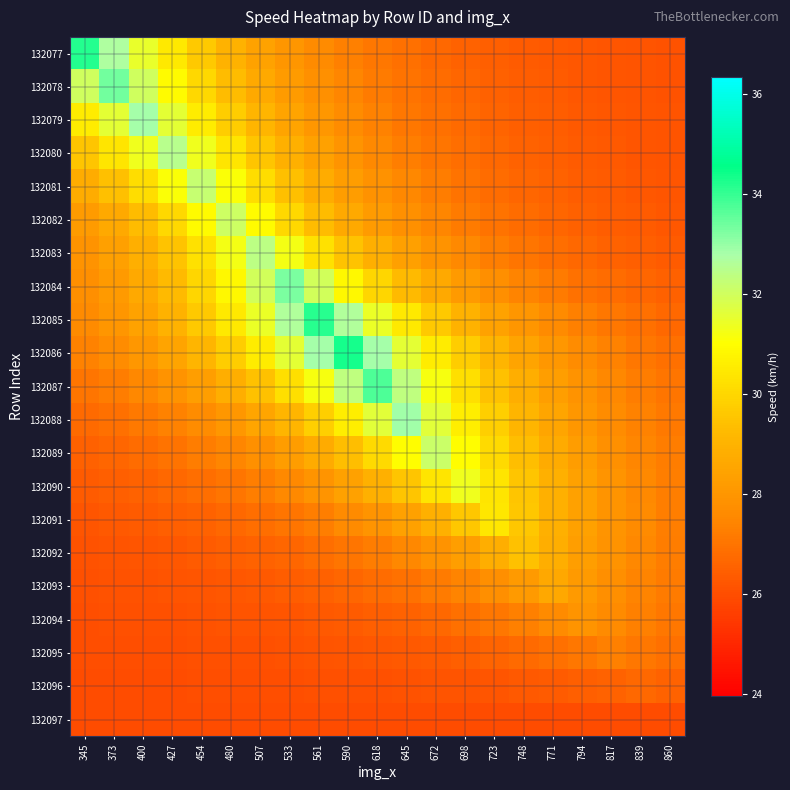

Reading left to right, transcribe all the data shown in this chart.

132077: 345=34.2	373=32.7	400=31.5	427=30.5	454=29.7	480=29.0	507=28.4	533=28.0	561=27.6	590=27.3	618=27.1	645=26.9	672=26.7	698=26.6	723=26.5	748=26.4	771=26.3	794=26.2	817=26.2	839=26.2	860=26.1
132078: 345=32.0	373=33.4	400=32.0	427=30.9	454=30.0	480=29.3	507=28.7	533=28.2	561=27.8	590=27.5	618=27.2	645=27.0	672=26.8	698=26.6	723=26.5	748=26.4	771=26.3	794=26.3	817=26.2	839=26.2	860=26.1
132079: 345=30.6	373=31.6	400=32.8	427=31.6	454=30.6	480=29.7	507=29.1	533=28.5	561=28.0	590=27.7	618=27.4	645=27.1	672=26.9	698=26.7	723=26.6	748=26.5	771=26.4	794=26.3	817=26.2	839=26.2	860=26.2
132080: 345=29.6	373=30.4	400=31.3	427=32.5	454=31.3	480=30.4	507=29.6	533=28.9	561=28.4	590=27.9	618=27.6	645=27.3	672=27.0	698=26.9	723=26.7	748=26.6	771=26.5	794=26.4	817=26.3	839=26.2	860=26.2
132081: 345=28.8	373=29.4	400=30.2	427=31.1	454=32.2	480=31.1	507=30.2	533=29.4	561=28.8	590=28.3	618=27.8	645=27.5	672=27.2	698=27.0	723=26.8	748=26.7	771=26.5	794=26.4	817=26.3	839=26.3	860=26.2
132082: 345=28.2	373=28.7	400=29.3	427=30.0	454=31.0	480=32.1	507=31.0	533=30.0	561=29.3	590=28.7	618=28.2	645=27.8	672=27.5	698=27.2	723=27.0	748=26.8	771=26.6	794=26.5	817=26.4	839=26.3	860=26.3
132083: 345=27.9	373=28.3	400=28.9	427=29.5	454=30.3	480=31.2	507=32.4	533=31.2	561=30.3	590=29.5	618=28.9	645=28.3	672=27.9	698=27.6	723=27.3	748=27.0	771=26.8	794=26.7	817=26.5	839=26.4	860=26.4
132084: 345=27.8	373=28.2	400=28.7	427=29.3	454=30.0	480=30.9	507=32.0	533=33.3	561=32.0	590=30.9	618=30.0	645=29.3	672=28.7	698=28.2	723=27.8	748=27.4	771=27.2	794=27.0	817=26.8	839=26.6	860=26.5
132085: 345=27.6	373=28.0	400=28.4	427=29.0	454=29.6	480=30.5	507=31.4	533=32.7	561=34.1	590=32.7	618=31.4	645=30.5	672=29.6	698=29.0	723=28.4	748=28.0	771=27.6	794=27.3	817=27.1	839=26.9	860=26.7
132086: 345=27.4	373=27.7	400=28.0	427=28.5	454=29.0	480=29.7	507=30.6	533=31.6	561=32.8	590=34.3	618=32.8	645=31.6	672=30.6	698=29.7	723=29.0	748=28.5	771=28.0	794=27.7	817=27.4	839=27.1	860=26.9
132087: 345=27.0	373=27.3	400=27.5	427=27.9	454=28.3	480=28.8	507=29.5	533=30.2	561=31.2	590=32.3	618=33.8	645=32.3	672=31.2	698=30.2	723=29.5	748=28.8	771=28.3	794=27.9	817=27.5	839=27.3	860=27.0
132088: 345=26.7	373=26.9	400=27.1	427=27.4	454=27.7	480=28.1	507=28.5	533=29.1	561=29.8	590=30.6	618=31.7	645=32.9	672=31.7	698=30.6	723=29.8	748=29.1	771=28.5	794=28.1	817=27.7	839=27.4	860=27.1
132089: 345=26.5	373=26.6	400=26.8	427=27.0	454=27.2	480=27.5	507=27.8	533=28.2	561=28.7	590=29.3	618=30.1	645=31.0	672=32.1	698=31.0	723=30.1	748=29.3	771=28.7	794=28.2	817=27.8	839=27.5	860=27.2
132090: 345=26.4	373=26.5	400=26.6	427=26.7	454=26.9	480=27.0	507=27.3	533=27.6	561=27.9	590=28.4	618=28.9	645=29.6	672=30.4	698=31.3	723=30.4	748=29.6	771=28.9	794=28.4	817=27.9	839=27.6	860=27.3
132091: 345=26.2	373=26.3	400=26.4	427=26.5	454=26.6	480=26.7	507=26.9	533=27.1	561=27.3	590=27.6	618=28.0	645=28.4	672=28.9	698=29.6	723=30.4	748=29.6	771=28.9	794=28.4	817=28.0	839=27.6	860=27.3
132092: 345=26.1	373=26.2	400=26.2	427=26.3	454=26.4	480=26.4	507=26.5	533=26.7	561=26.8	590=27.0	618=27.3	645=27.5	672=27.9	698=28.3	723=28.8	748=29.5	771=28.8	794=28.3	817=27.9	839=27.5	860=27.3
132093: 345=26.1	373=26.1	400=26.1	427=26.2	454=26.2	480=26.3	507=26.3	533=26.4	561=26.5	590=26.6	618=26.8	645=27.0	672=27.2	698=27.4	723=27.8	748=28.2	771=28.7	794=28.2	817=27.8	839=27.4	860=27.2
132094: 345=26.0	373=26.0	400=26.1	427=26.1	454=26.1	480=26.1	507=26.2	533=26.2	561=26.3	590=26.4	618=26.5	645=26.6	672=26.7	698=26.9	723=27.1	748=27.3	771=27.6	794=28.0	817=27.6	839=27.3	860=27.1
132095: 345=26.0	373=26.0	400=26.0	427=26.0	454=26.1	480=26.1	507=26.1	533=26.1	561=26.2	590=26.2	618=26.2	645=26.3	672=26.4	698=26.5	723=26.6	748=26.7	771=26.9	794=27.1	817=27.3	839=27.1	860=26.9
132096: 345=26.0	373=26.0	400=26.0	427=26.0	454=26.0	480=26.0	507=26.0	533=26.0	561=26.0	590=26.1	618=26.1	645=26.1	672=26.1	698=26.2	723=26.2	748=26.3	771=26.4	794=26.4	817=26.6	839=26.7	860=26.6
132097: 345=26.0	373=26.0	400=26.0	427=26.0	454=26.0	480=26.0	507=26.0	533=26.0	561=26.0	590=26.0	618=26.0	645=26.0	672=26.0	698=26.0	723=26.0	748=26.0	771=26.0	794=26.0	817=26.0	839=26.0	860=26.0